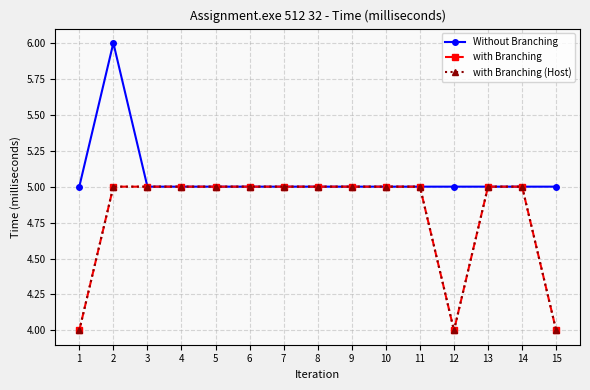

Reading left to right, what are all the values shown in this chart?

Without Branching: 5	6	5	5	5	5	5	5	5	5	5	5	5	5	5
with Branching: 4	5	5	5	5	5	5	5	5	5	5	4	5	5	4
with Branching (Host): 4	5	5	5	5	5	5	5	5	5	5	4	5	5	4